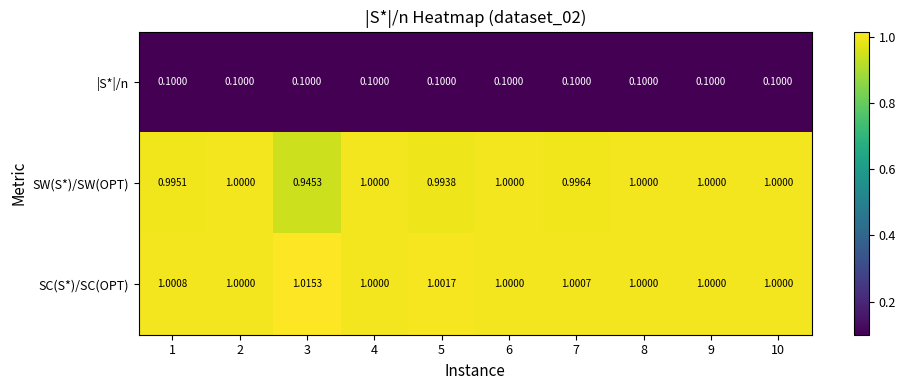

Which series has the widest spread of values?

SW(S*)/SW(OPT)